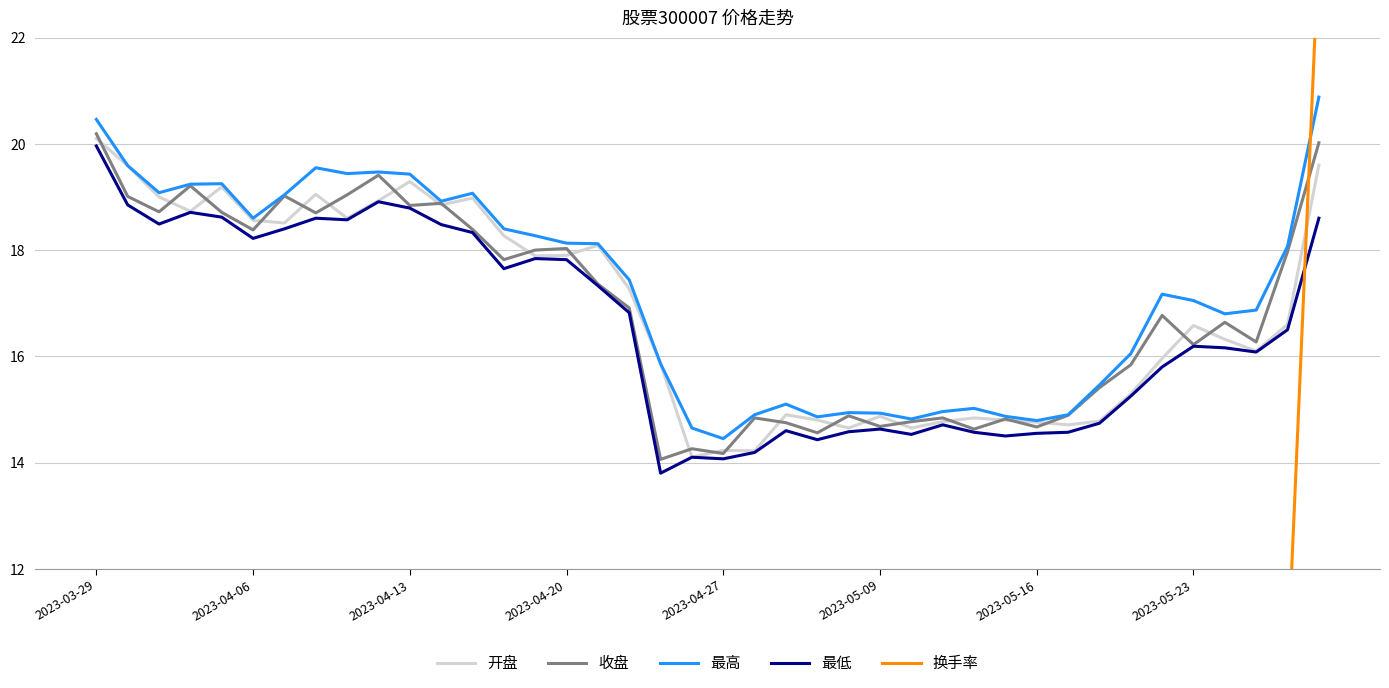

What are all the series names shown in the legend?

开盘, 收盘, 最高, 最低, 换手率